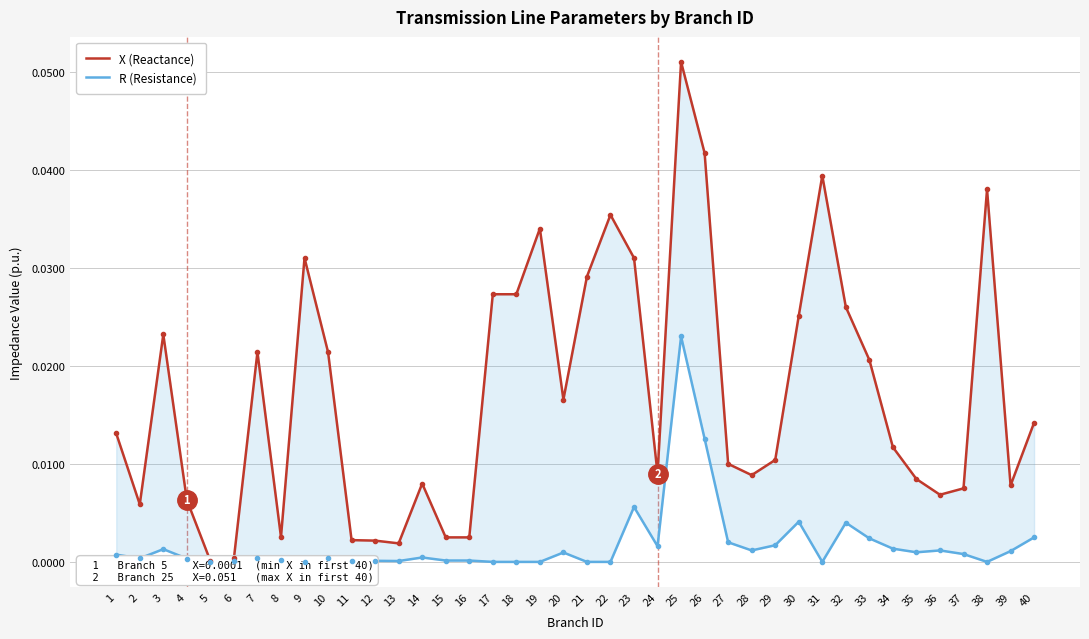

In X (Reactance), how many points are lower than both neighbors (excluding endpoints)?

9